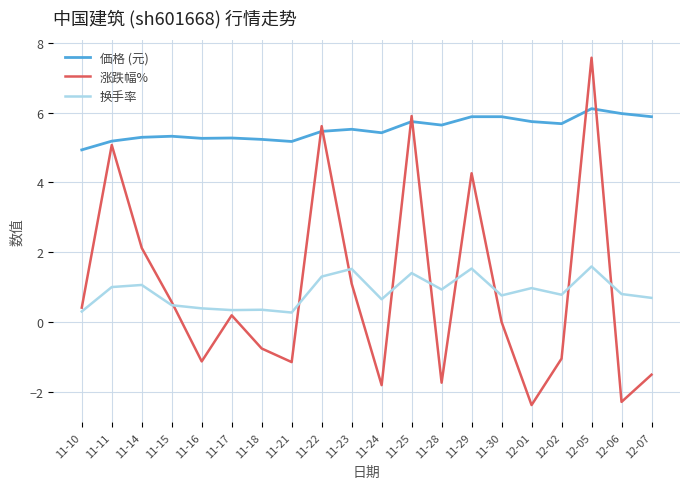

True or false: 涨跌幅% and 価格 (元) intersect in this chart.

True